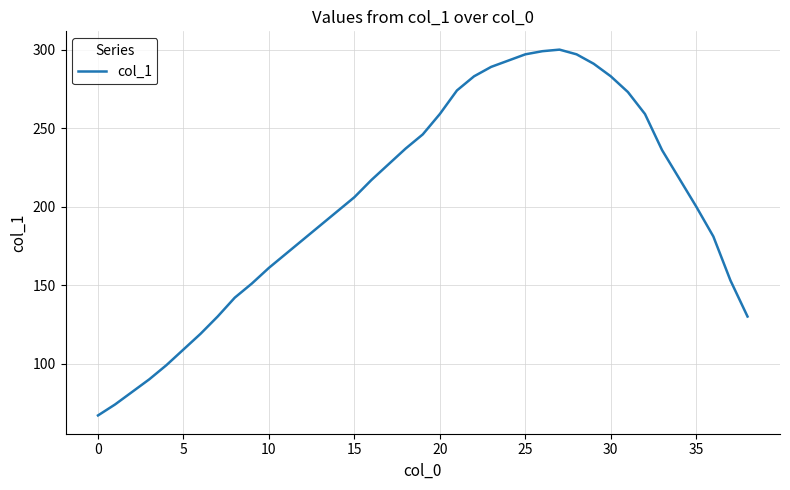

What is the difference between the maximum and minimum values?

233